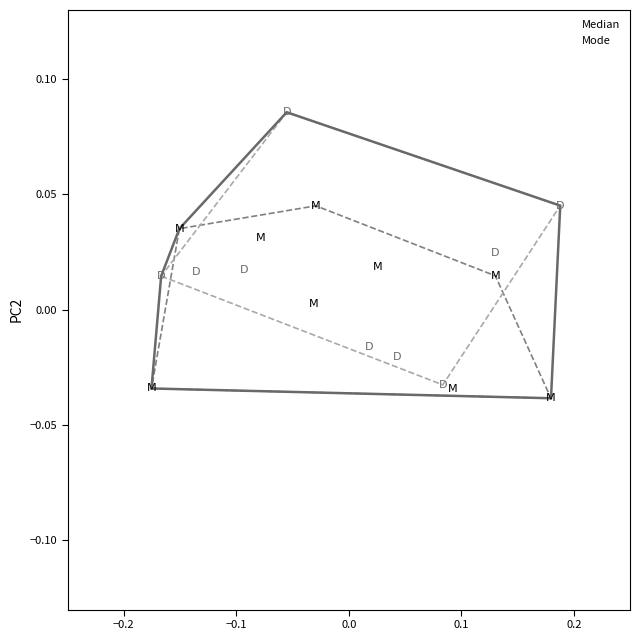

Which series has the largest Y range (max minus min)?

Mode